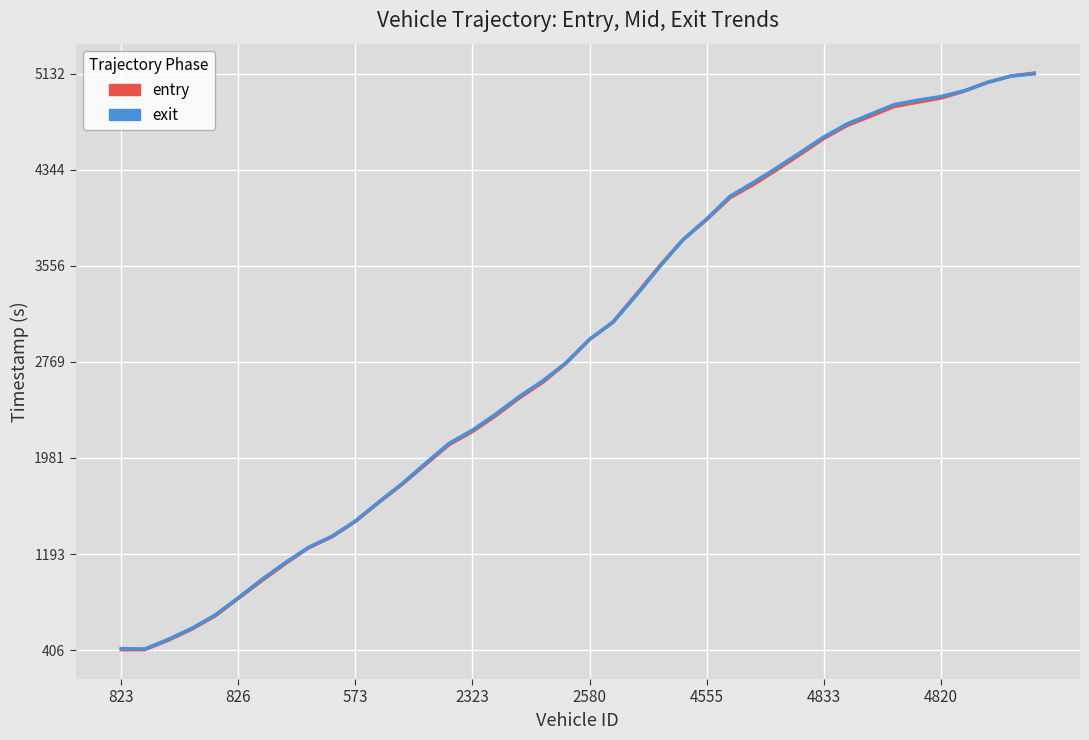

How many values in the entry series are below 2951?

20